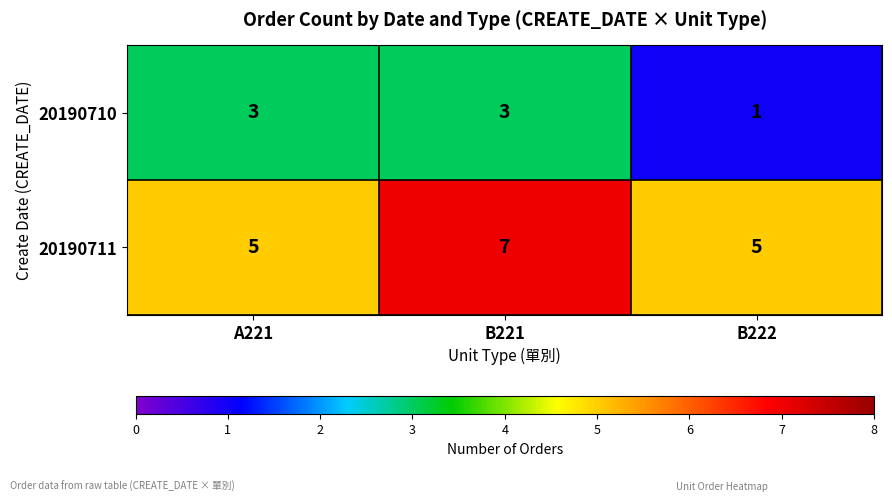

At which category does the chart reach its minimum across all series?

B222